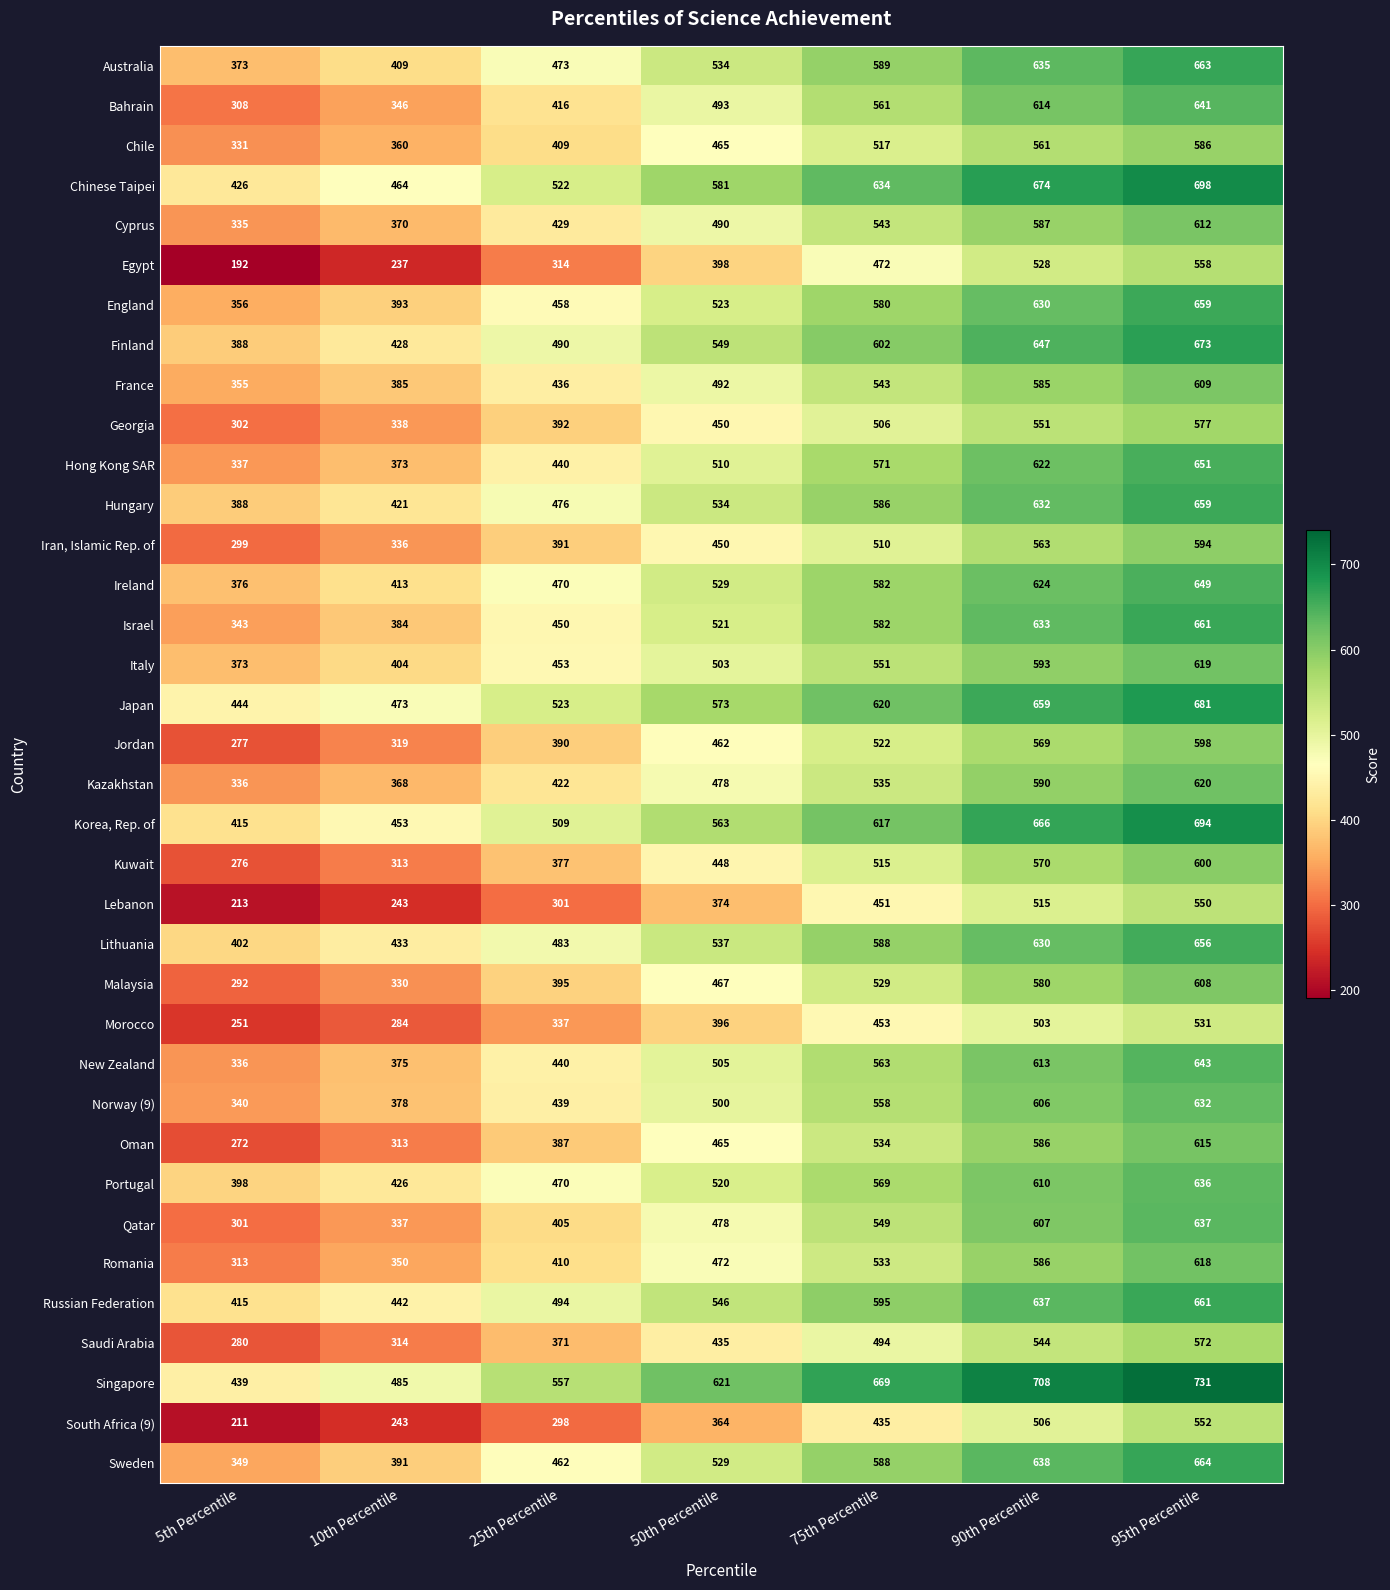

What is the difference between the maximum and minimum values in the Kuwait series?

324